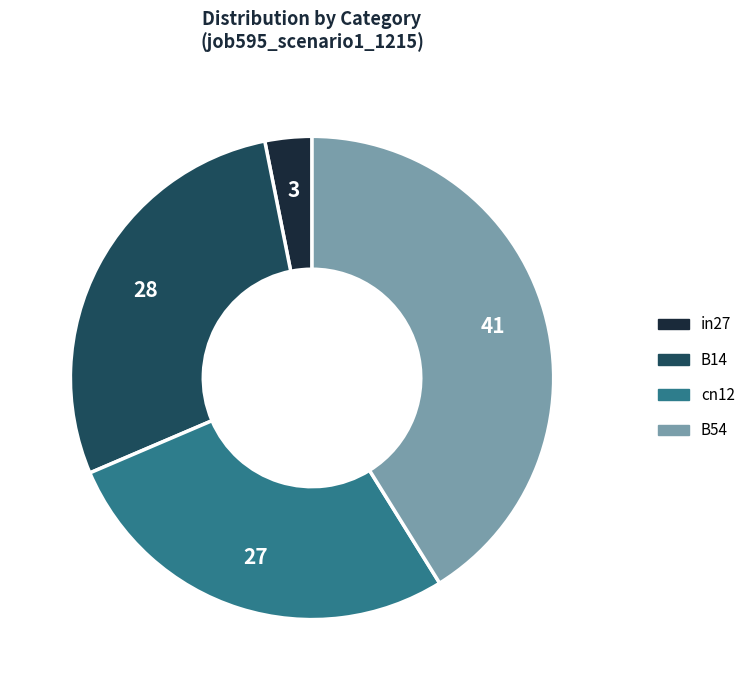

Is there a majority slice in this chart?

No